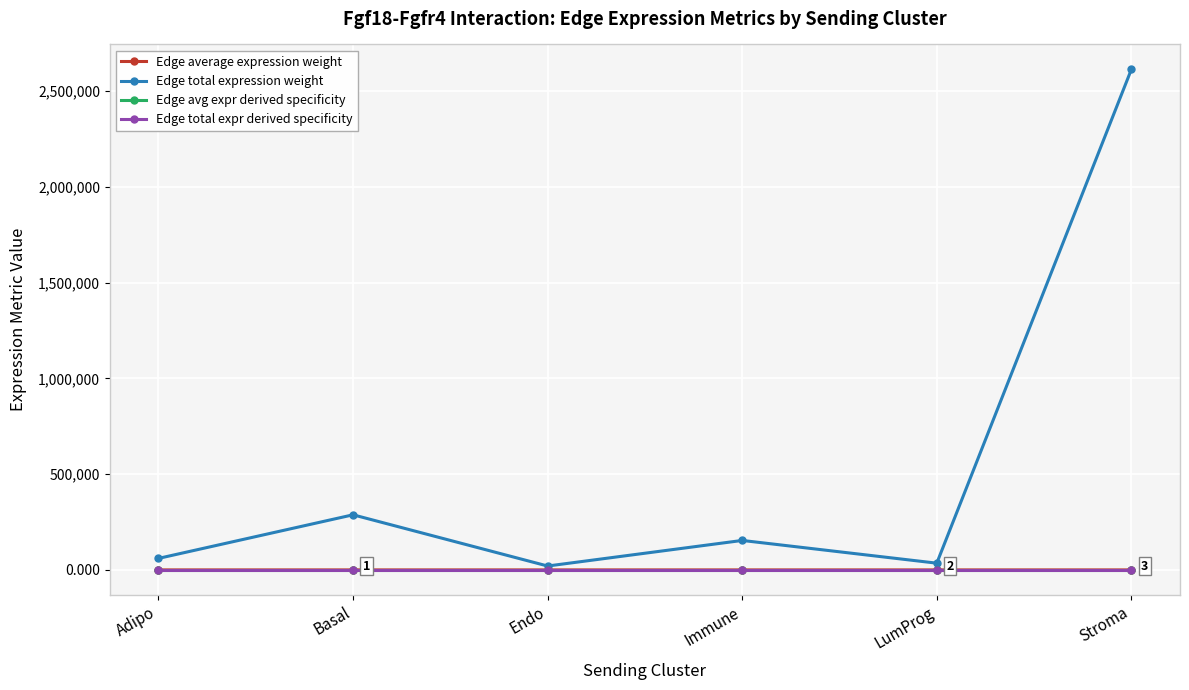

Does the chart display data point markers on the line(s)?

Yes